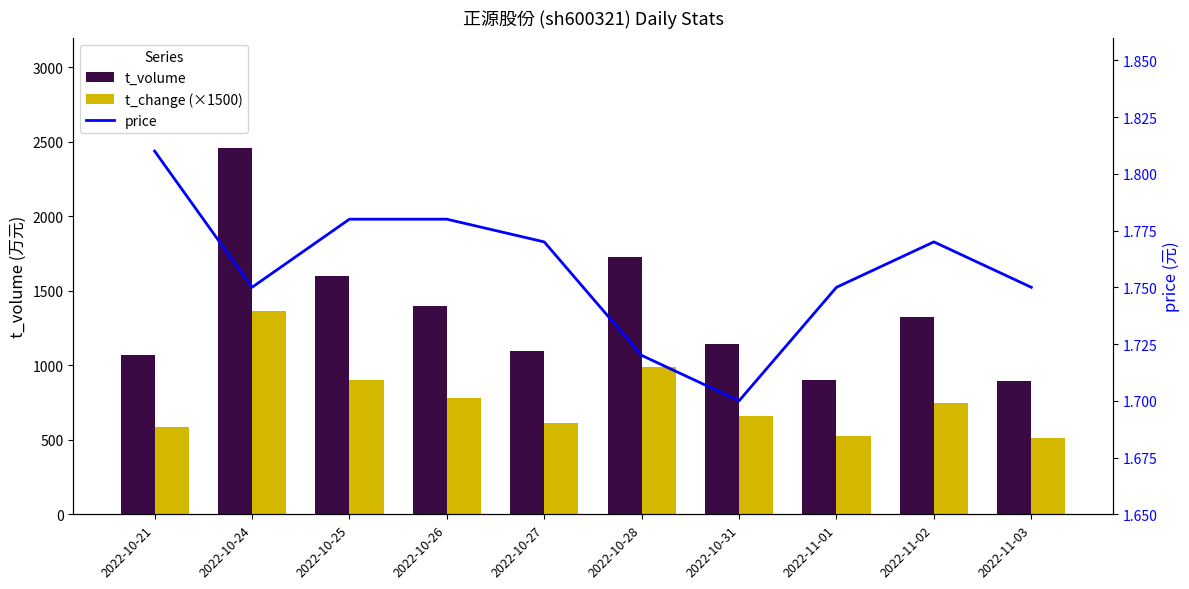

Rank the series at 2022-10-31 from highest to lowest value.

t_volume, t_change (×1500), price